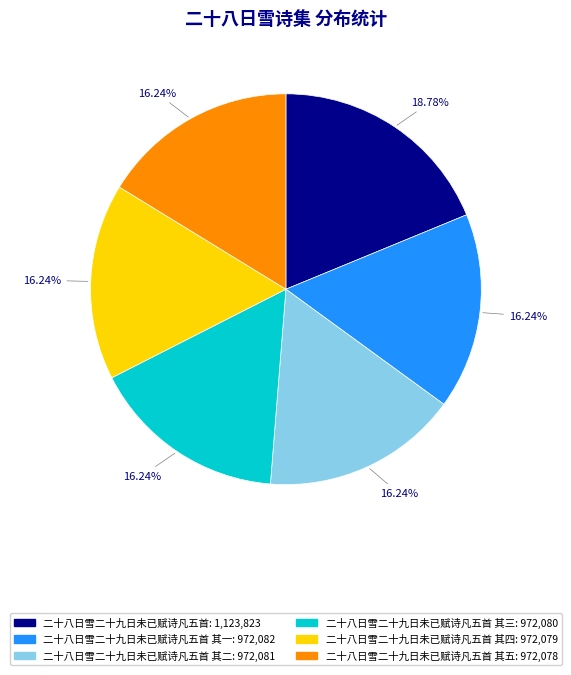

Does any single category account for the majority?

No